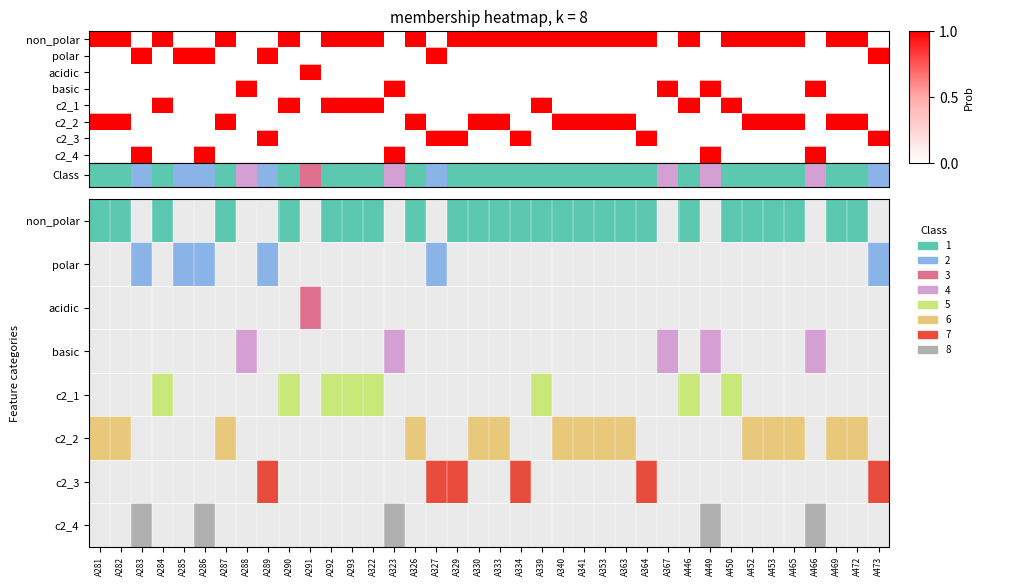

List the series in order of their peak value, lowest first.

polar, acidic, basic, c2_1, c2_2, c2_3, c2_4, Class